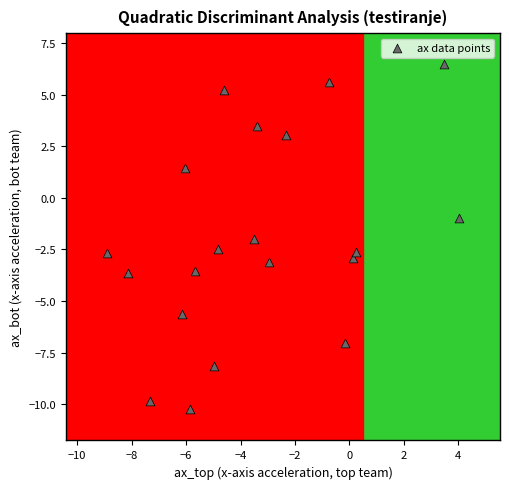

What is the range of Y values (max minus min)?

16.7